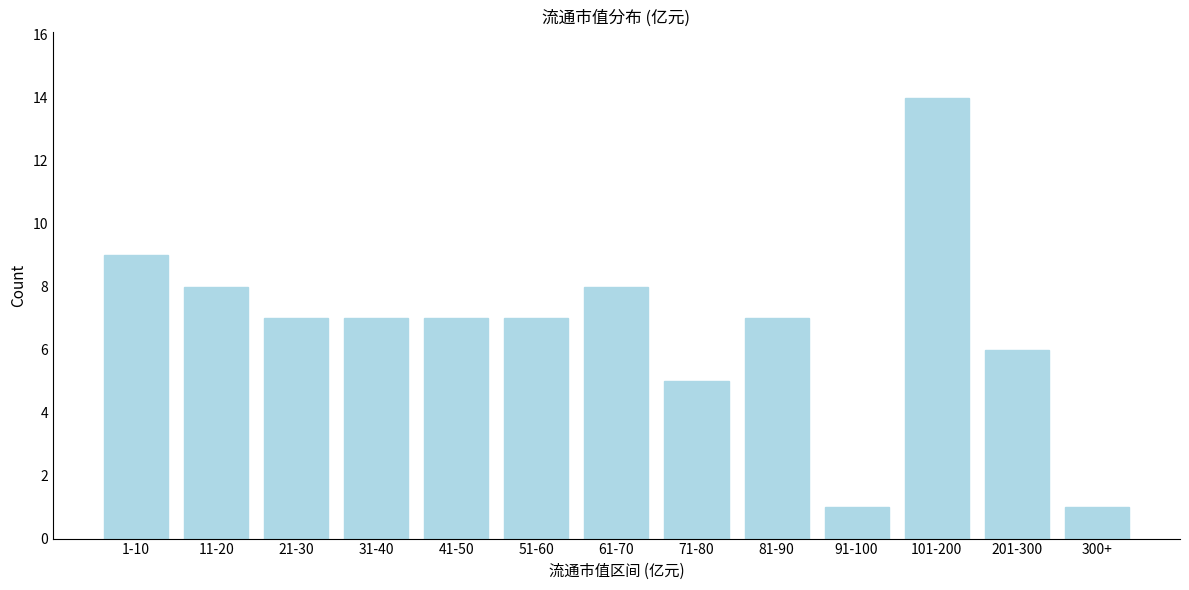

Reading left to right, transcribe all the data shown in this chart.

1-10=9	11-20=8	21-30=7	31-40=7	41-50=7	51-60=7	61-70=8	71-80=5	81-90=7	91-100=1	101-200=14	201-300=6	300+=1